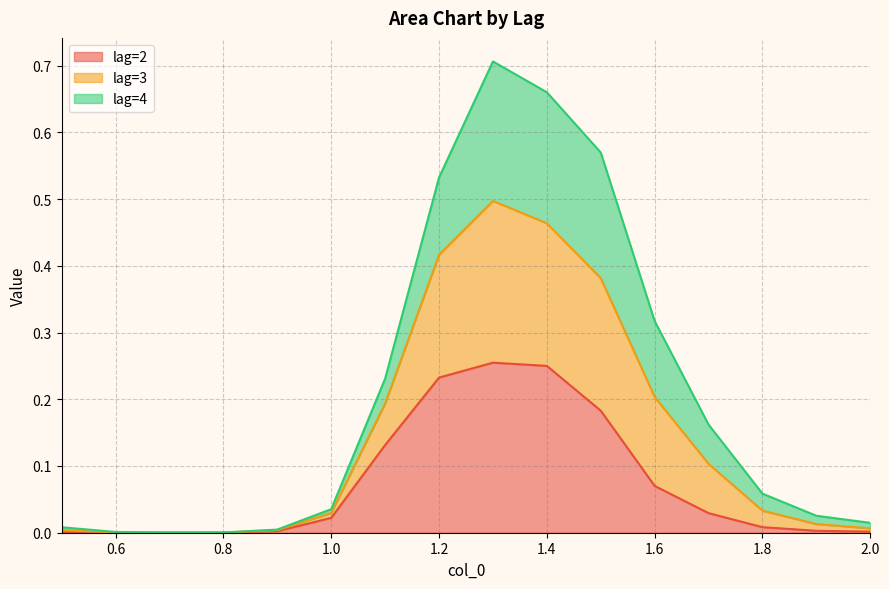

What are all the series names shown in the legend?

lag=2, lag=3, lag=4